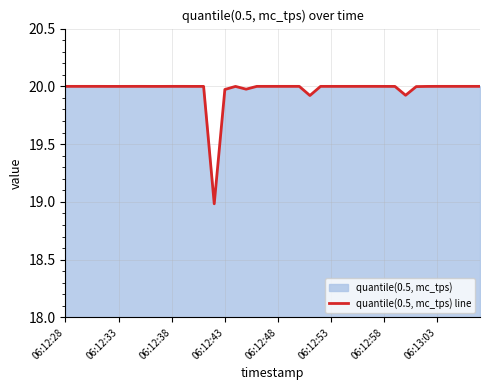

The chart shows a value of 20.0 at 06:12:38. True or false?

True